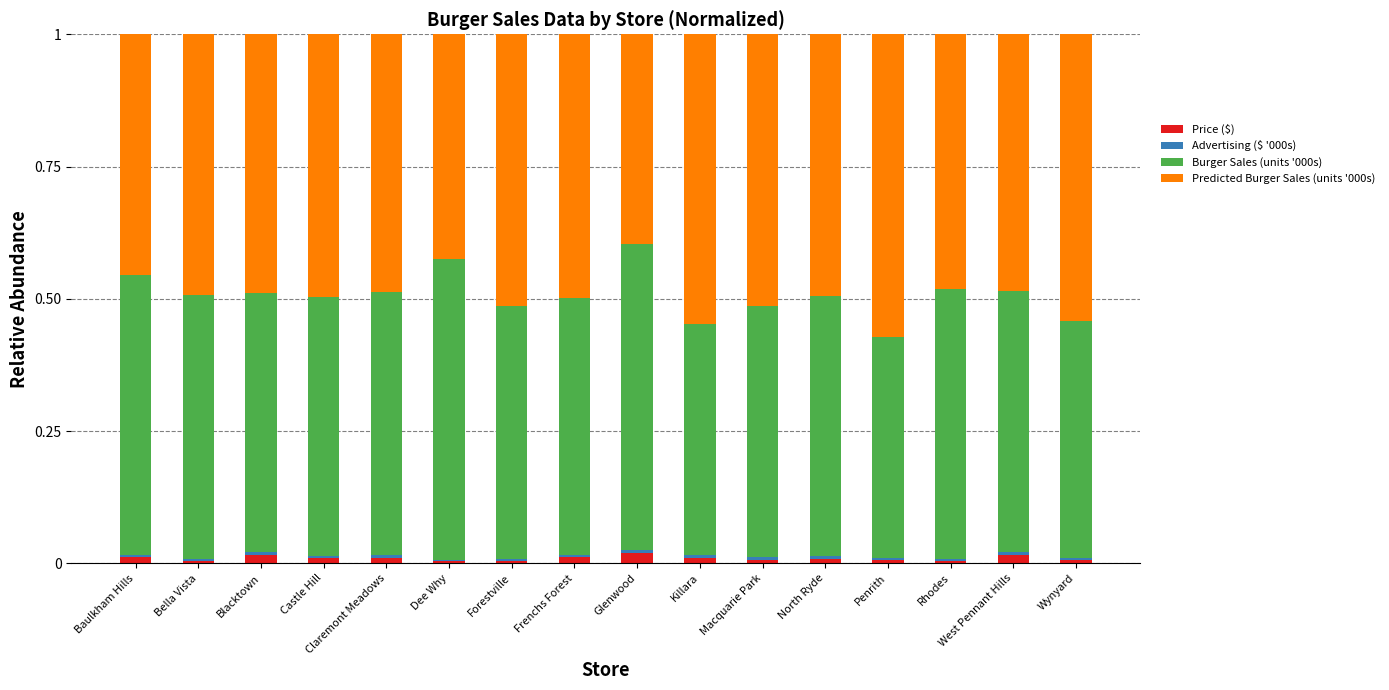

The Price ($) series shows 0.0 at North Ryde. True or false?

True